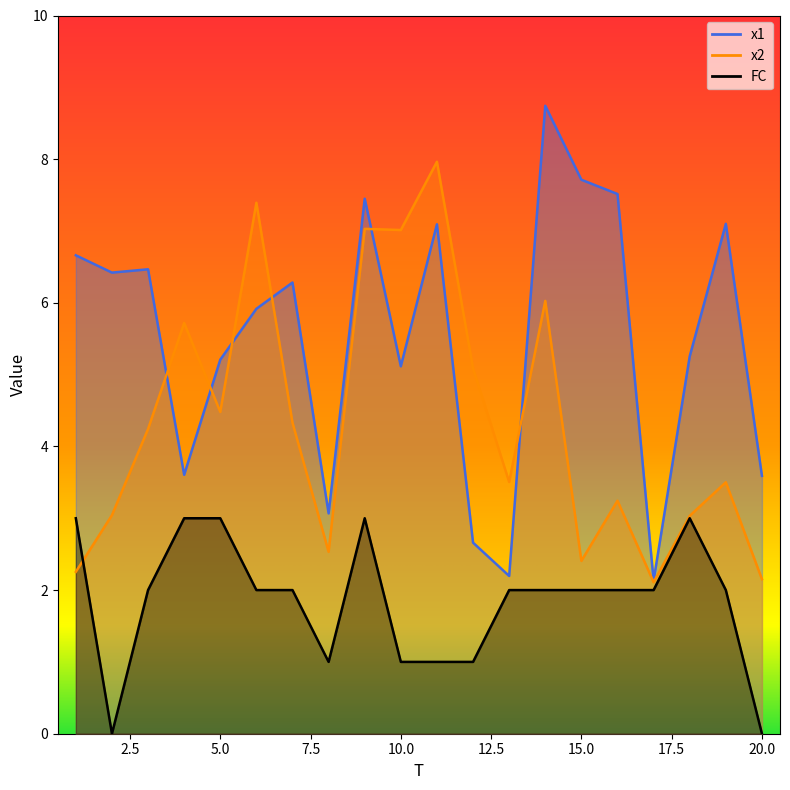

The x1 series shows 8.7 at 14. True or false?

True